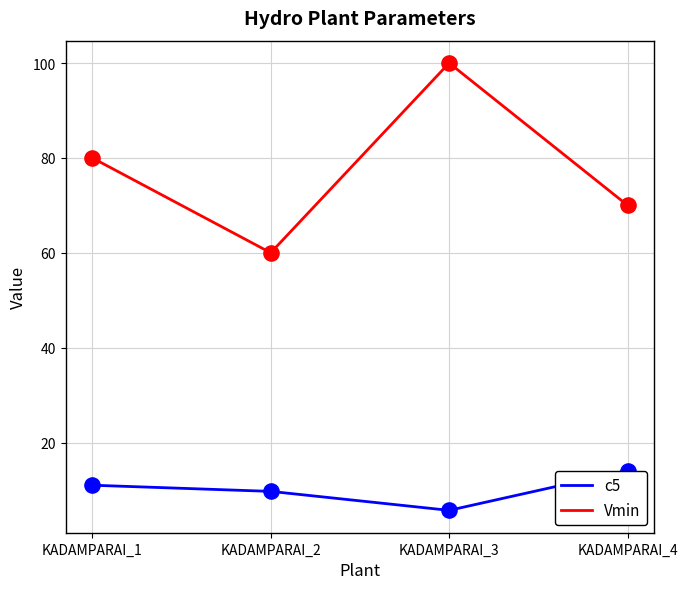

Which series has the largest total across all categories?

Vmin